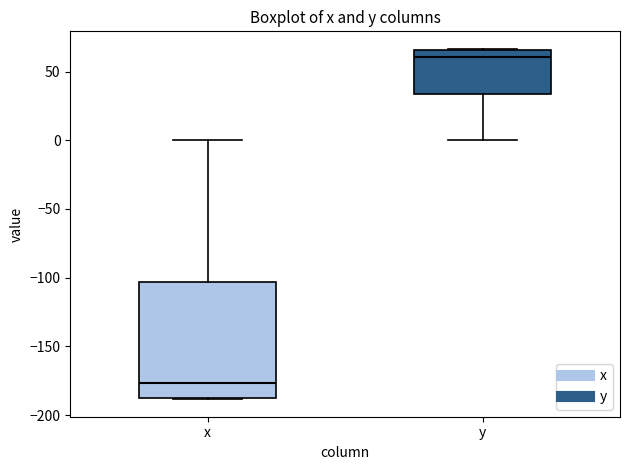

Where does the lower whisker of the box for y end on the y-axis? The values are not printed on the chart, so give them approximately, as read against the axis.

0